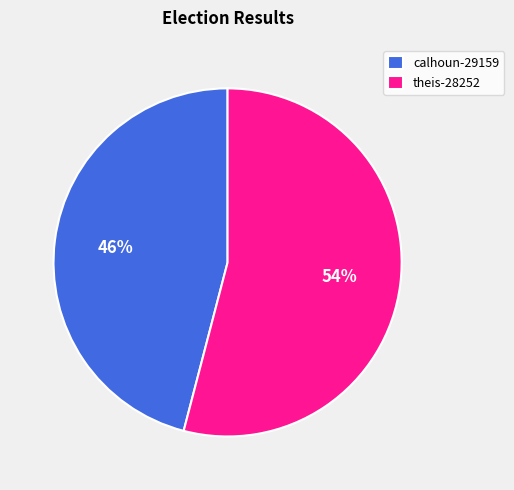

What is the smallest slice in the pie chart?

calhoun-29159